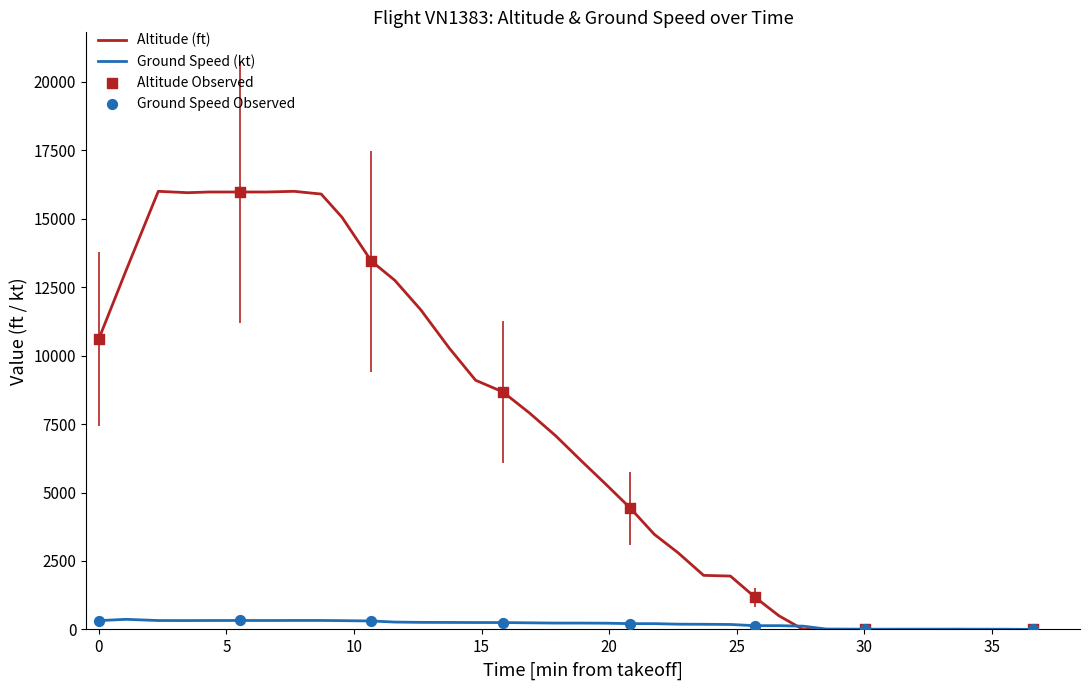

Rank the series by their maximum value, from highest to lowest.

Altitude (ft), Ground Speed (kt)